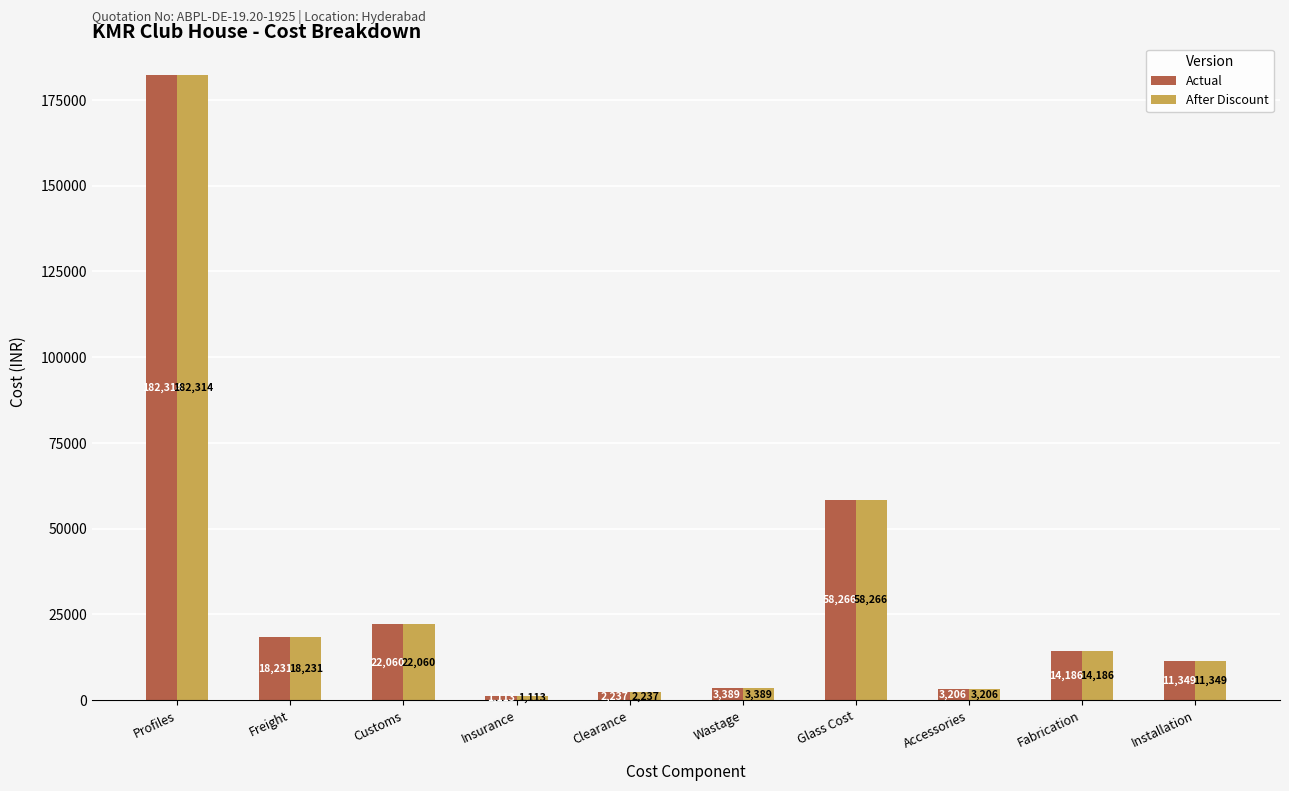

What is the lowest value of the After Discount series?

1113.0